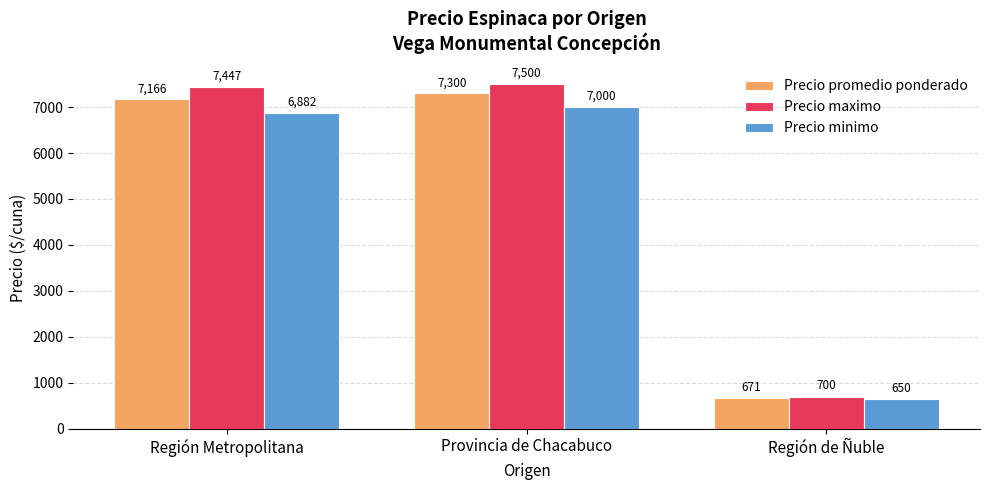

Which series has the largest total across all categories?

Precio maximo